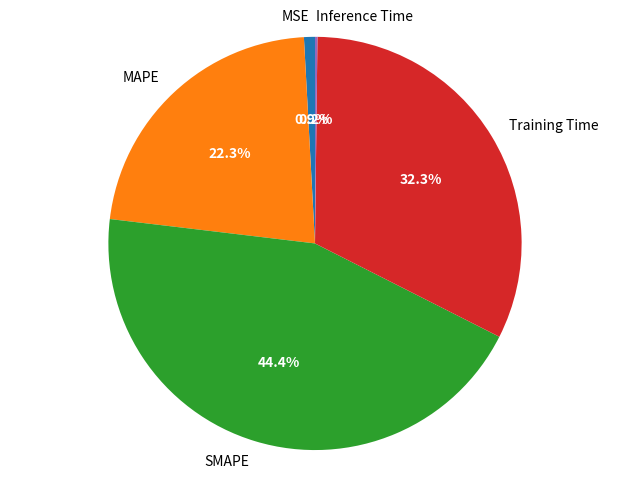

What is the largest slice in the pie chart?

SMAPE